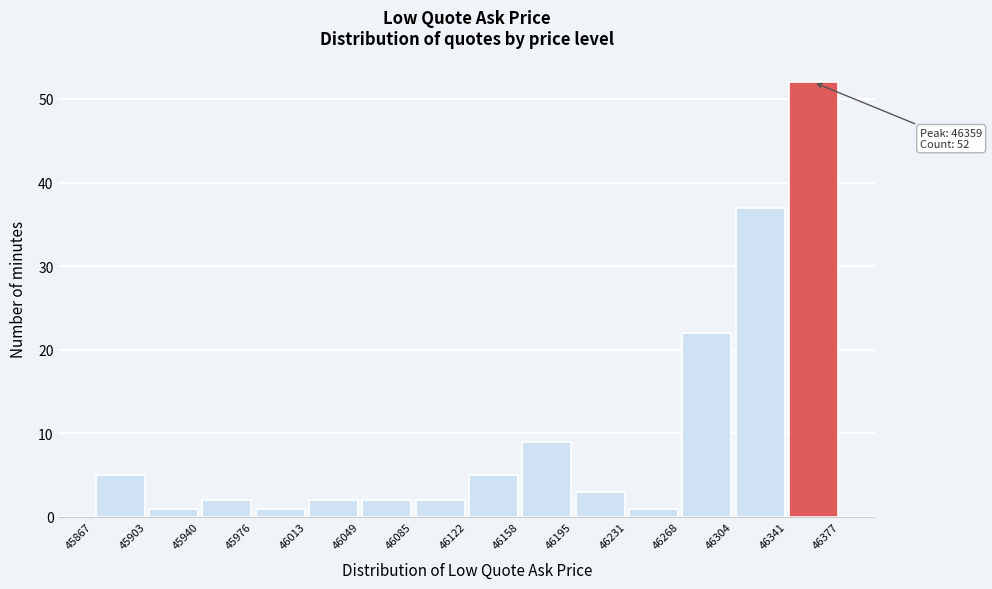

Which range on the x-axis has the tallest bar?

46341 to 46377